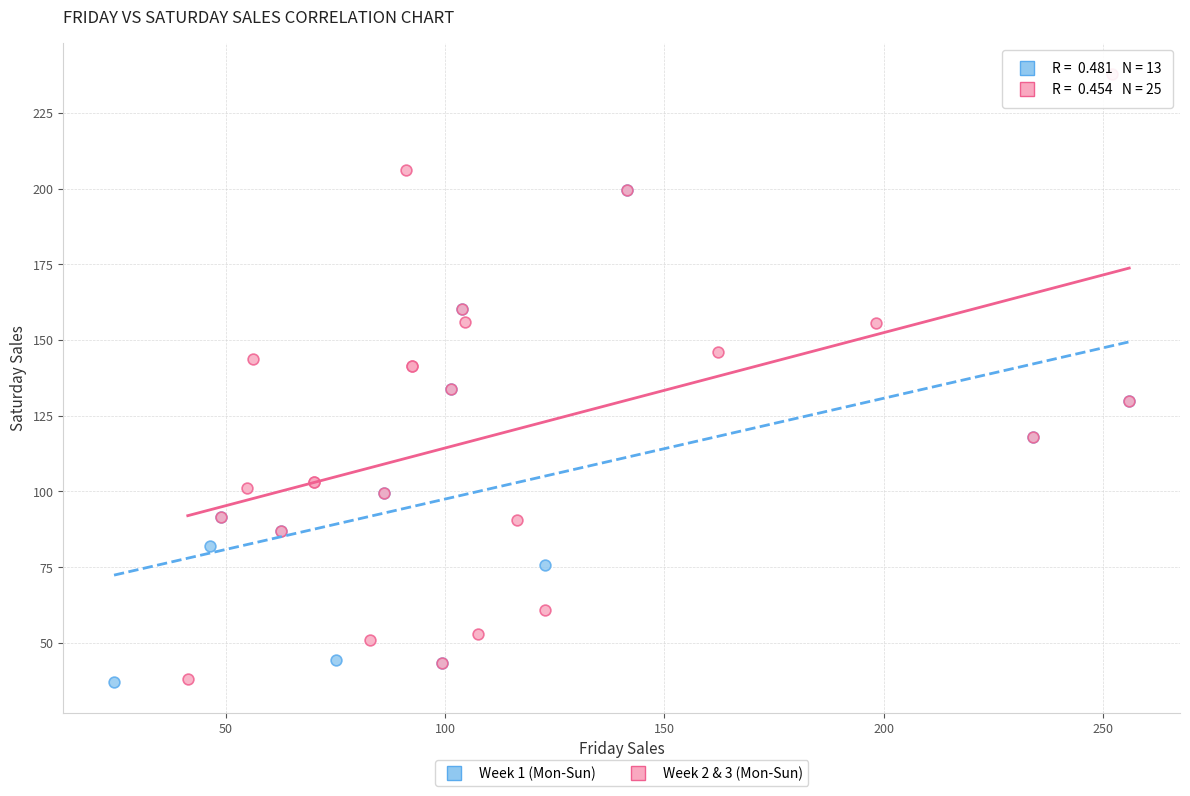

Which series has the largest Y range (max minus min)?

Week 2 & 3 (Mon-Sun)